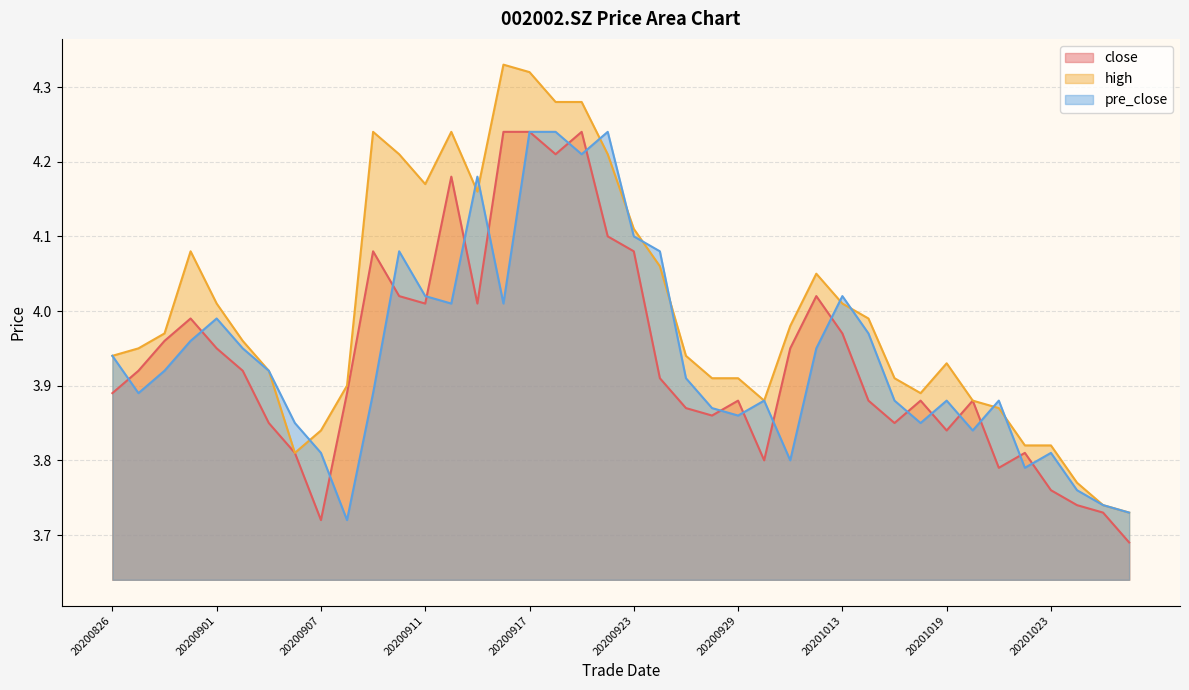

What is the spread (max minus min) of values at 20200909?

0.4